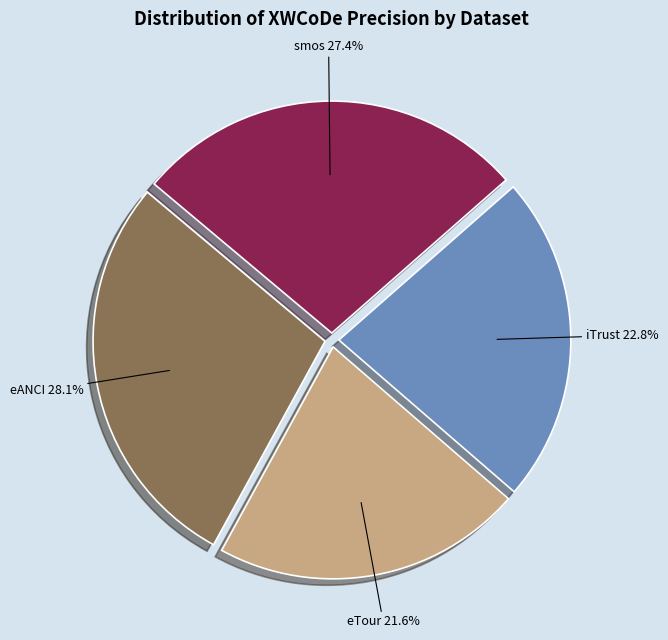

To the nearest percent, what portion does eTour represent?

22%